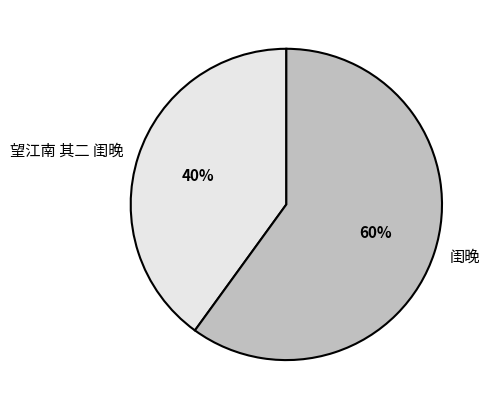

To the nearest percent, what percentage of the pie is 闺晚?

60%